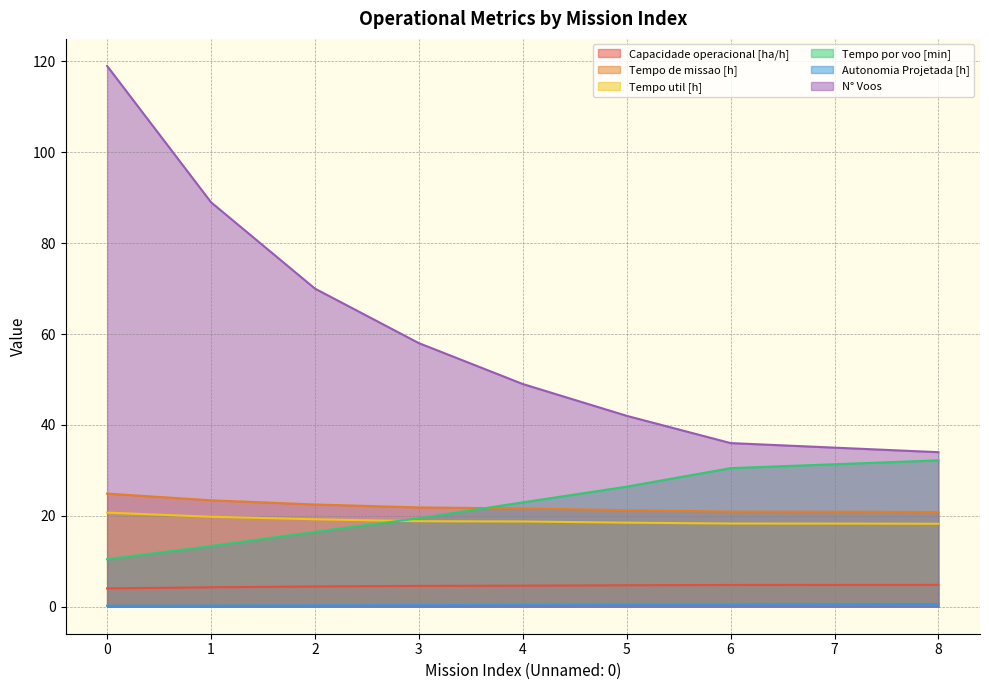

How many data points in Tempo de missao [h] are less than 21?

3